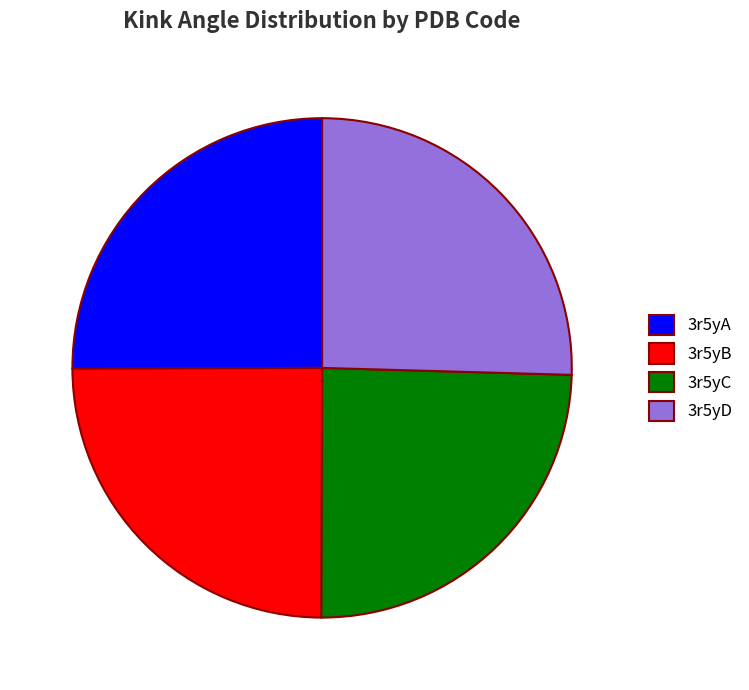

Approximately how many times larger is the value at 3r5yC compared to 3r5yD?

1.0